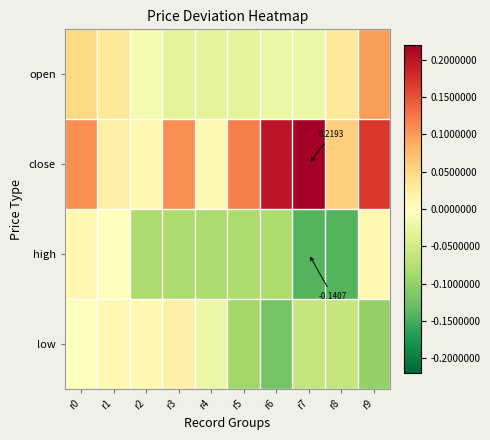

How many values in open are above zero?

4